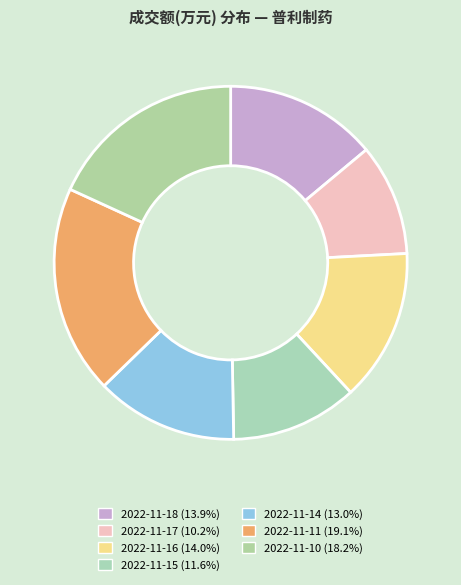

How many slices are in this pie chart?

7